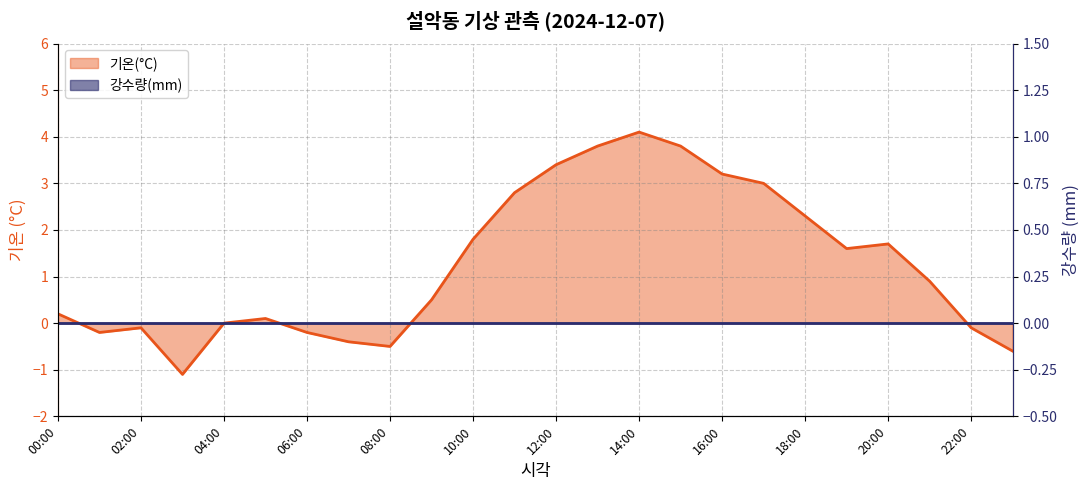

Where is the data nearest to the value 1?

21:00